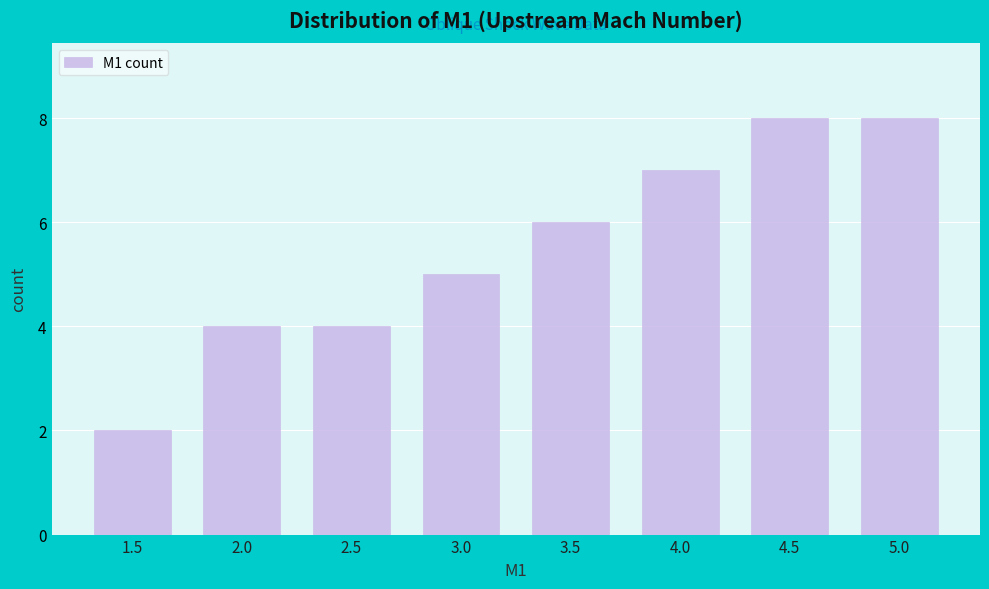

Reading left to right, transcribe all the data shown in this chart.

1.5=2	2.0=4	2.5=4	3.0=5	3.5=6	4.0=7	4.5=8	5.0=8